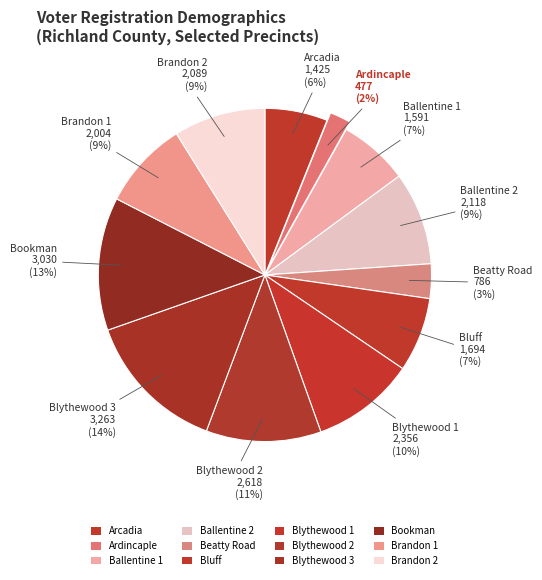

The Brandon 1 slice represents 18% of the pie. True or false?

False